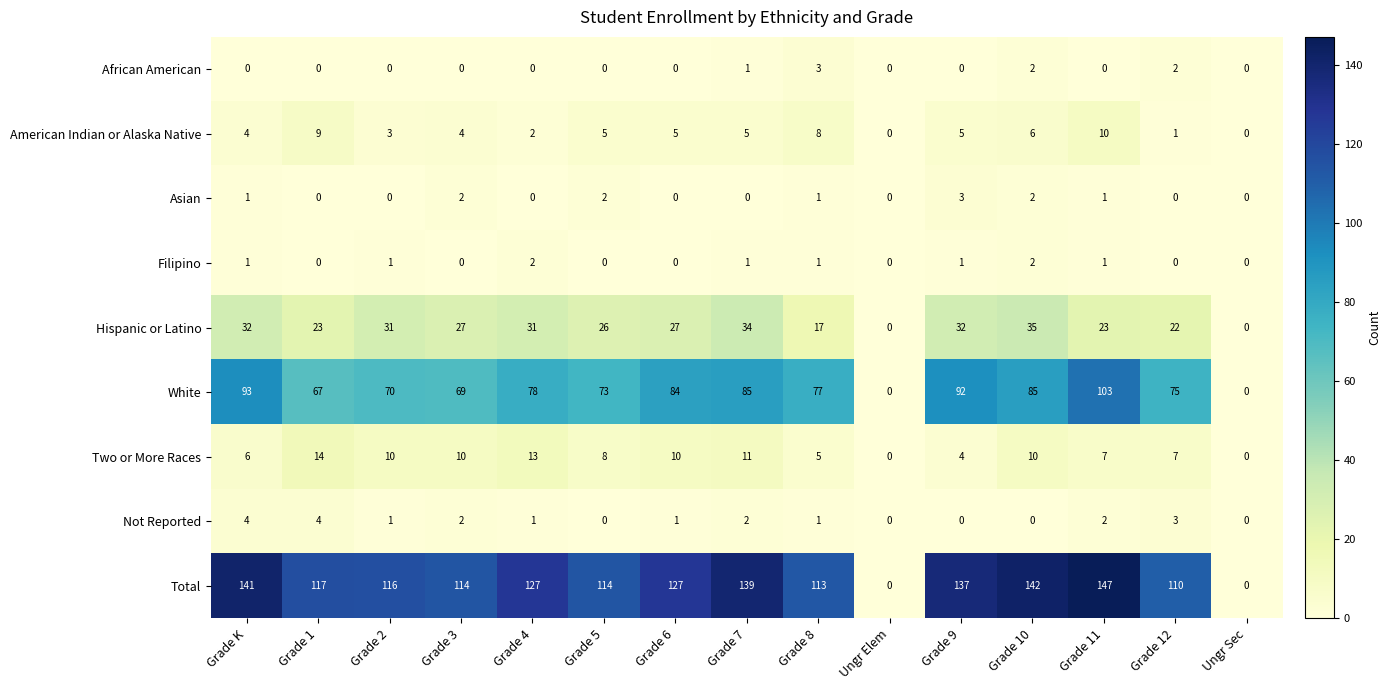

Is it true that American Indian or Alaska Native equals 0 at Ungr Elem?

True